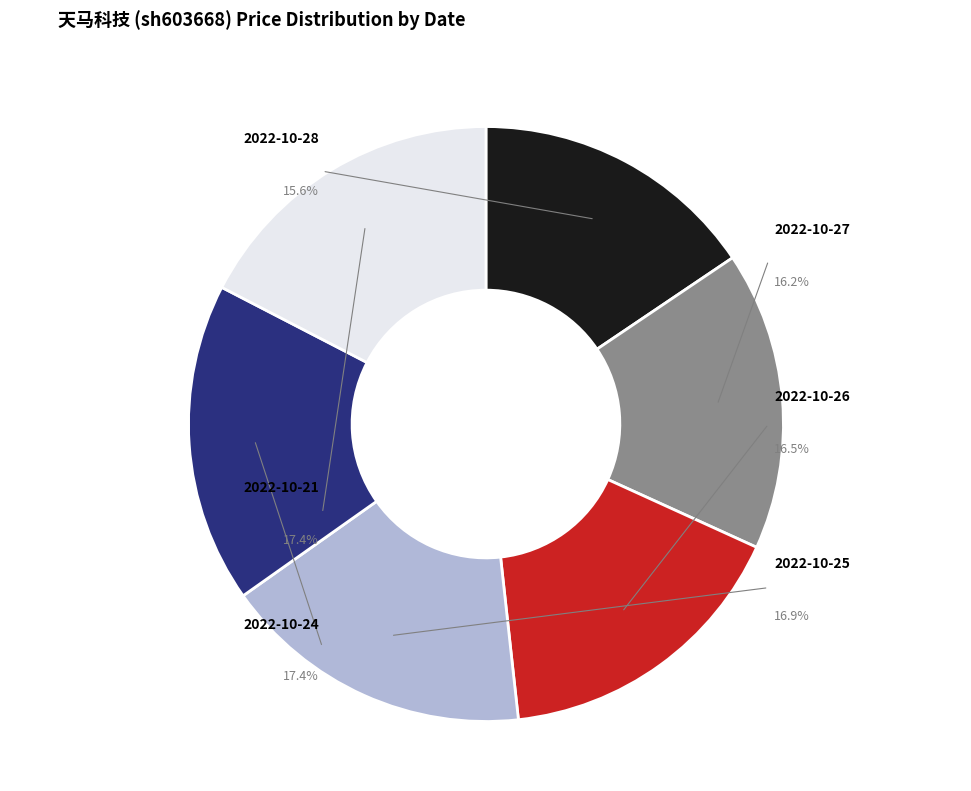

How many slices are in this pie chart?

6